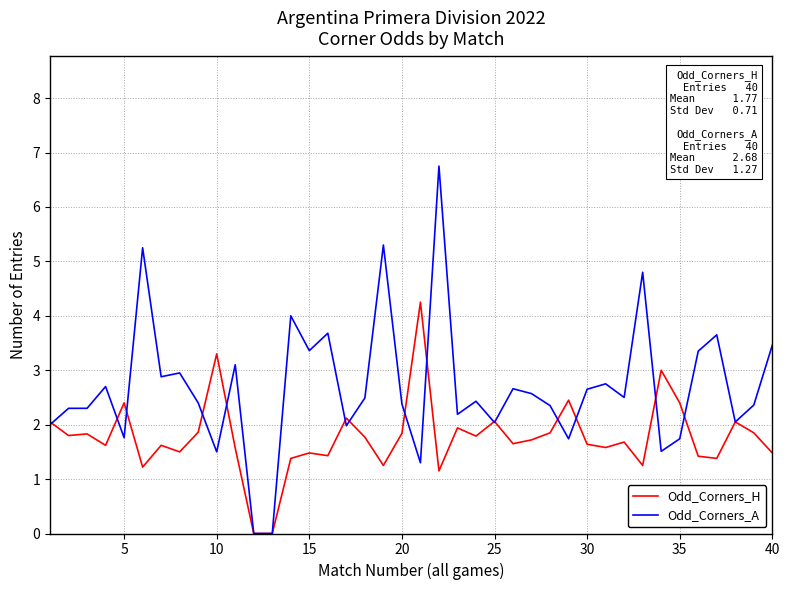

Rank the series by their average value, from highest to lowest.

Odd_Corners_A, Odd_Corners_H